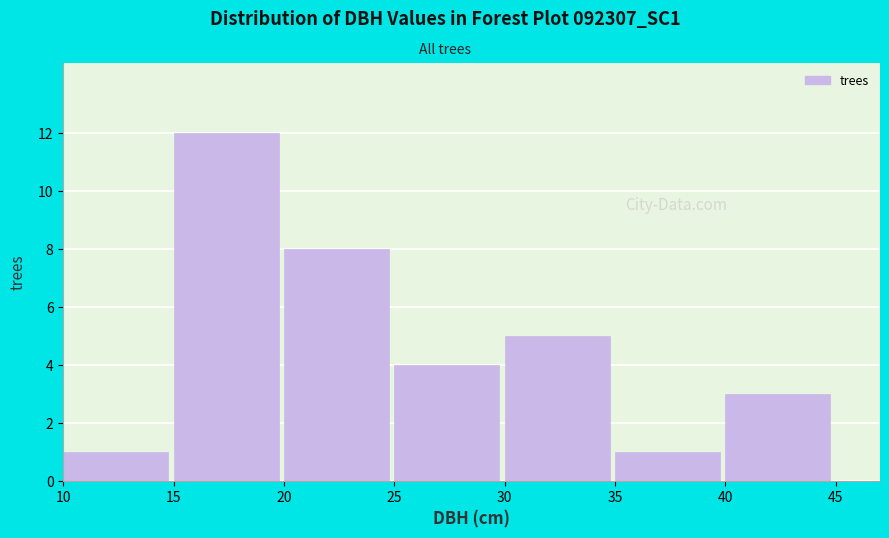

Reading left to right, list every bar in this chart as the range it spans on the x-axis followed by its height. The values are not printed on the chart, so give them approximately, as read against the axis.

10 to 15: 1
15 to 20: 12
20 to 25: 8
25 to 30: 4
30 to 35: 5
35 to 40: 1
40 to 45: 3